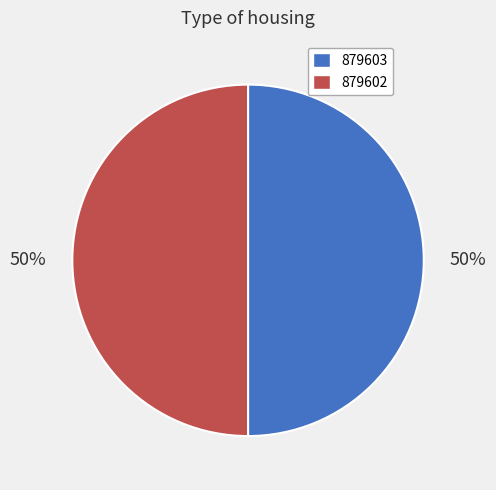

Count the number of slices in the pie.

2